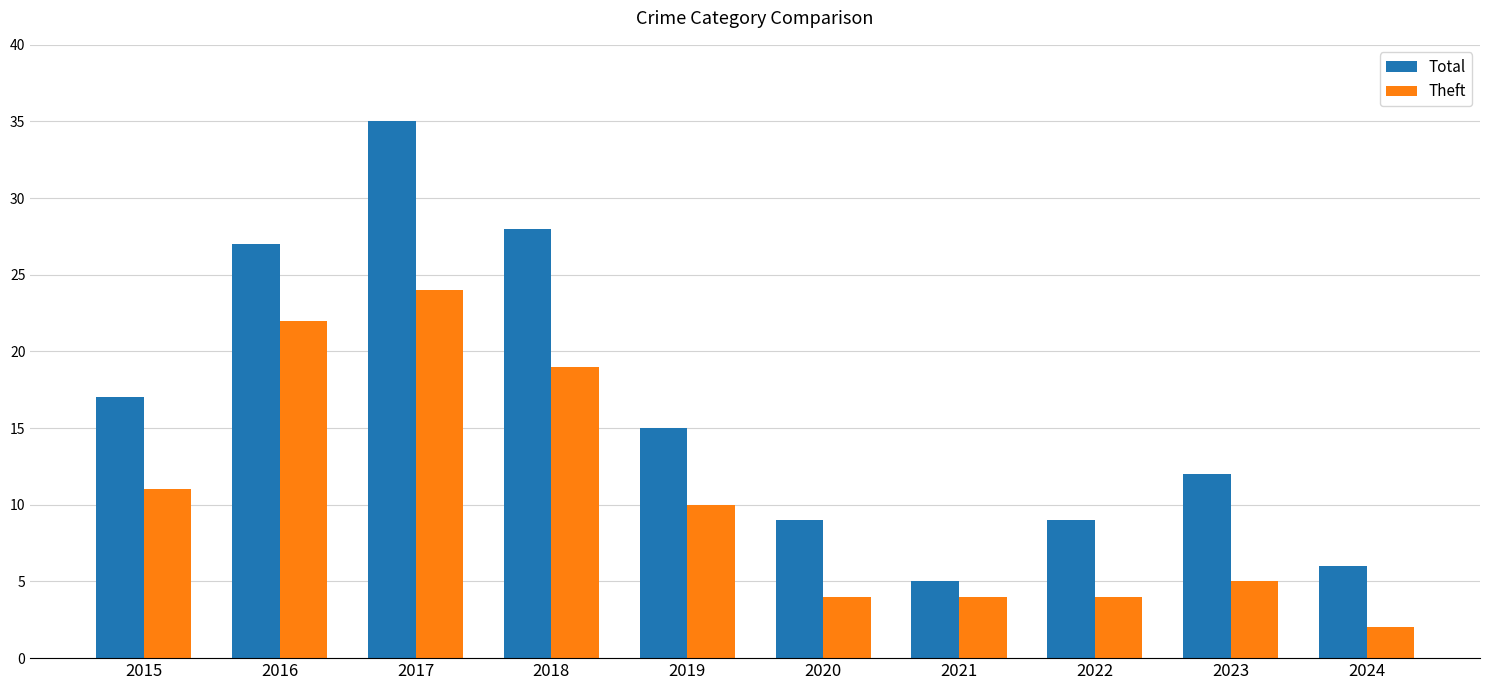

What is the value of the Total bar at the 3rd from the left?

35